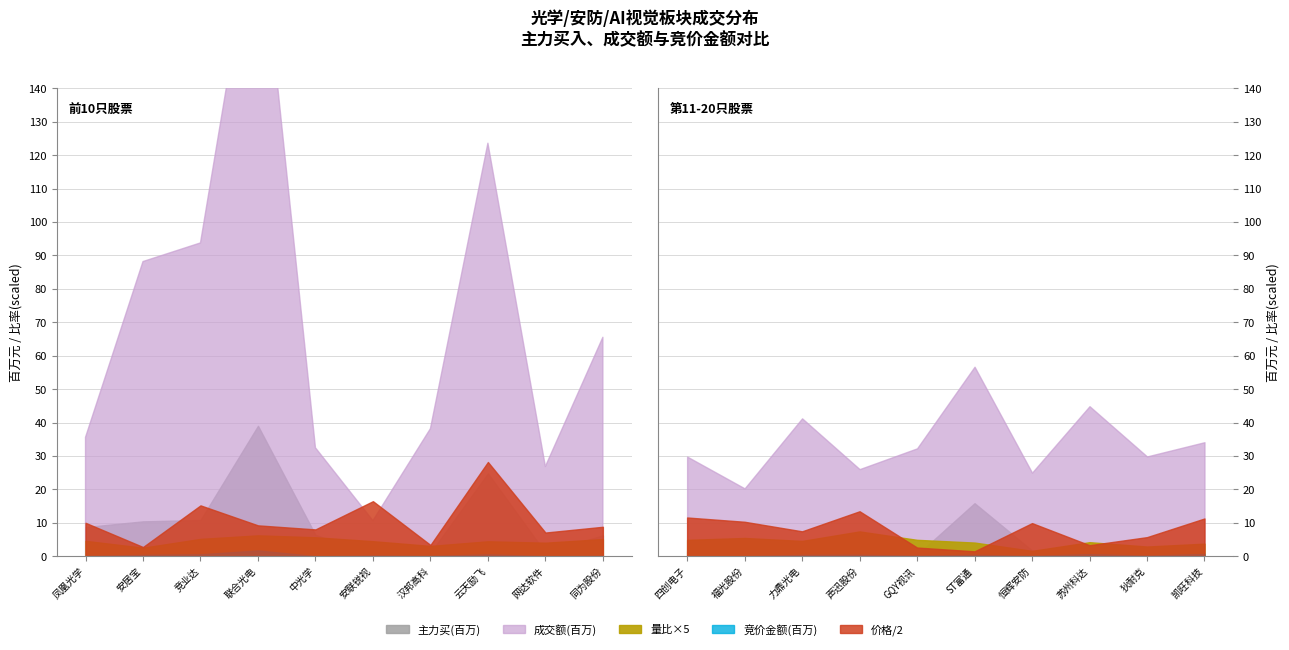

Which series has the largest total across all categories?

成交额